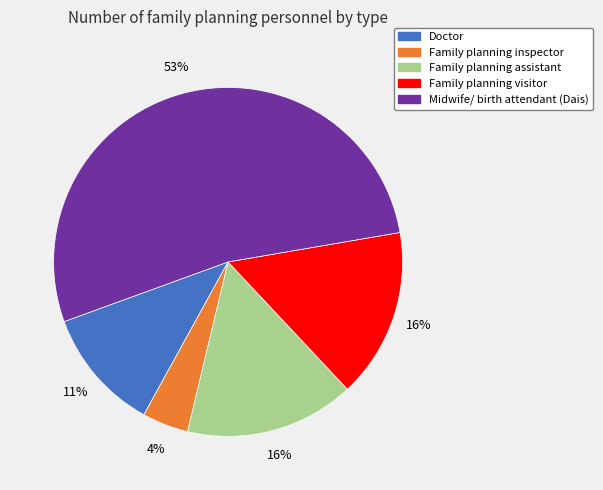

Between Family planning inspector and Midwife/ birth attendant (Dais), which is larger?

Midwife/ birth attendant (Dais)